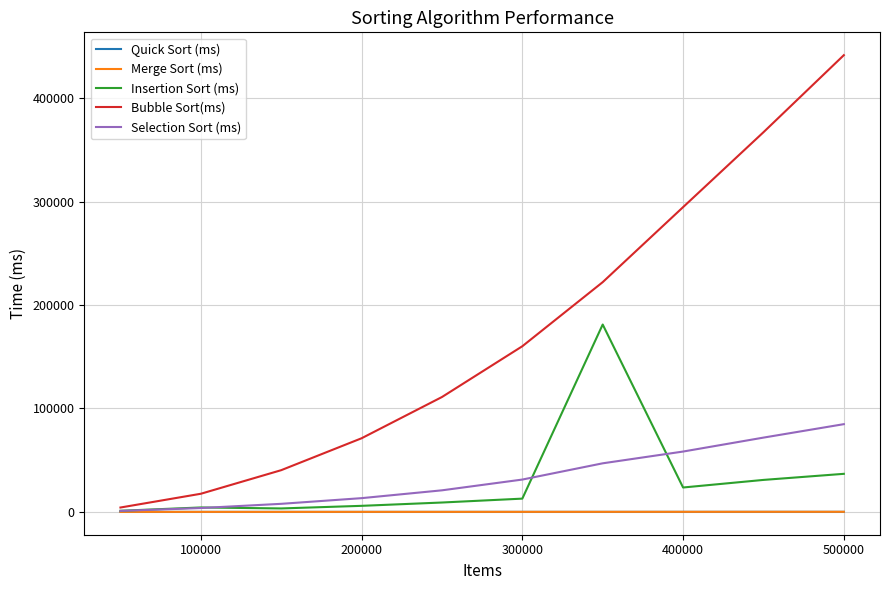

What is the smallest value displayed?

15